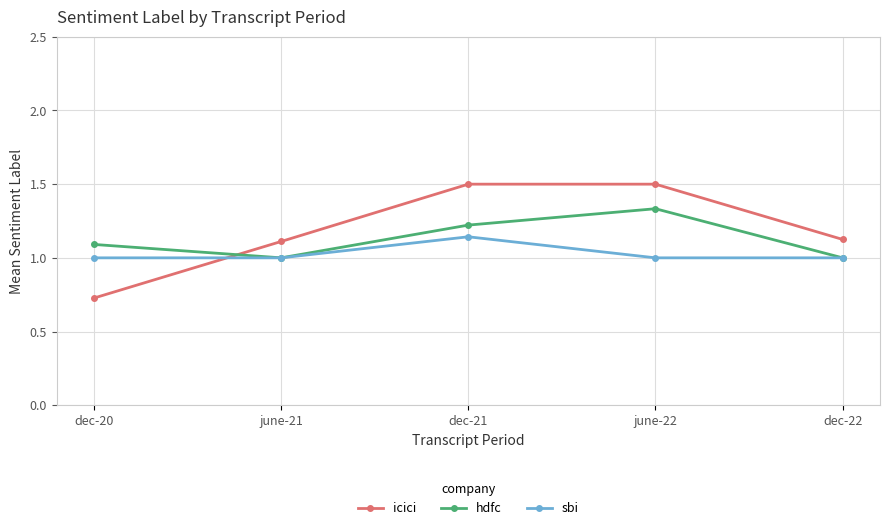

The value of sbi at june-22 is 1.0. True or false?

True